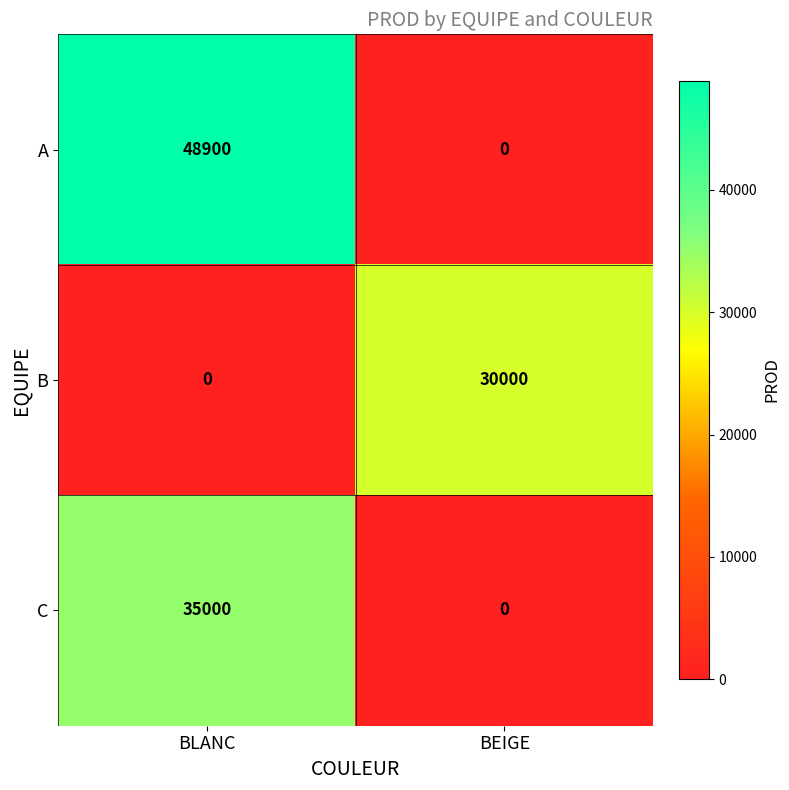

The value of A at BLANC is 11994. True or false?

False